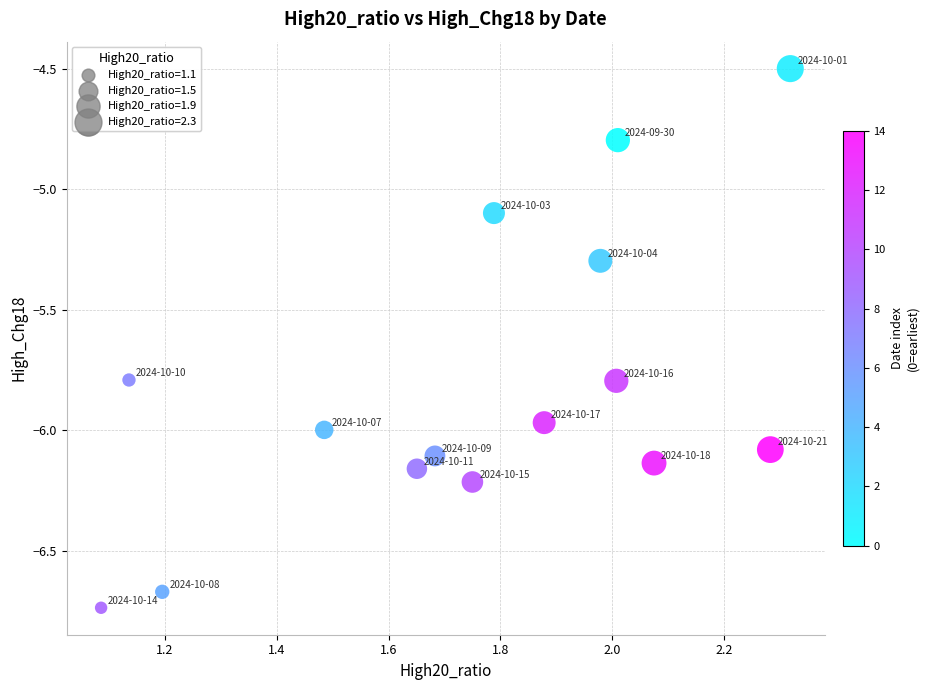

What Y value in the scatter plot is closest to -5?

-5.1